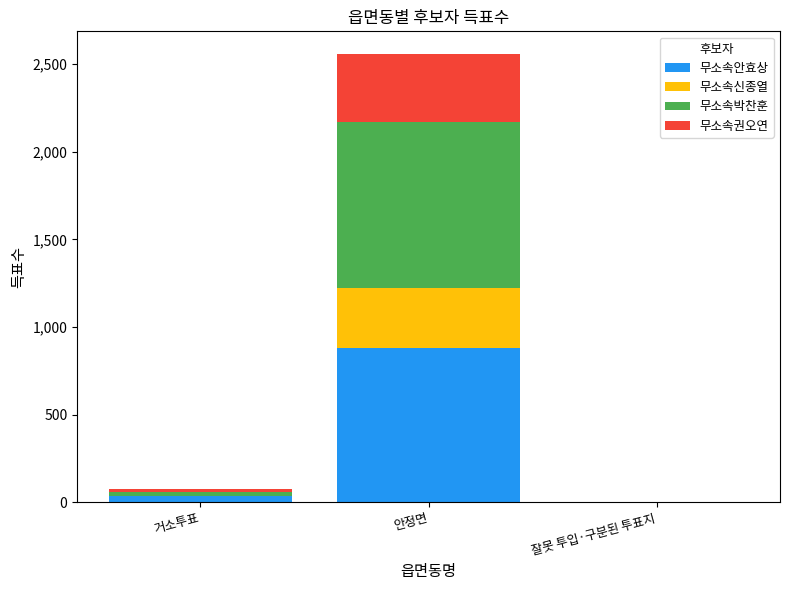

Is it true that 무소속안효상 equals -523 at 잘못 투입·구분된 투표지?

False